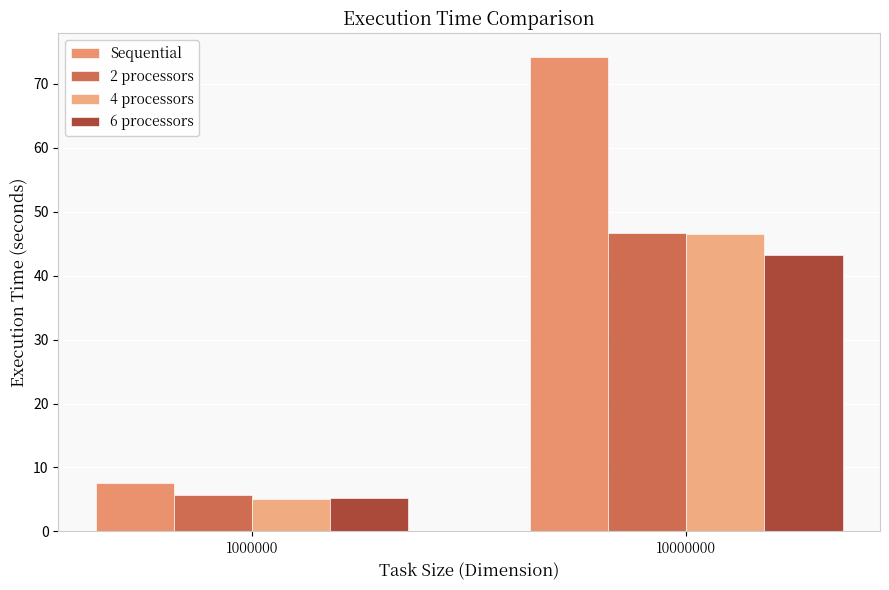

List the labels in order of Sequential value, smallest first.

1000000, 10000000